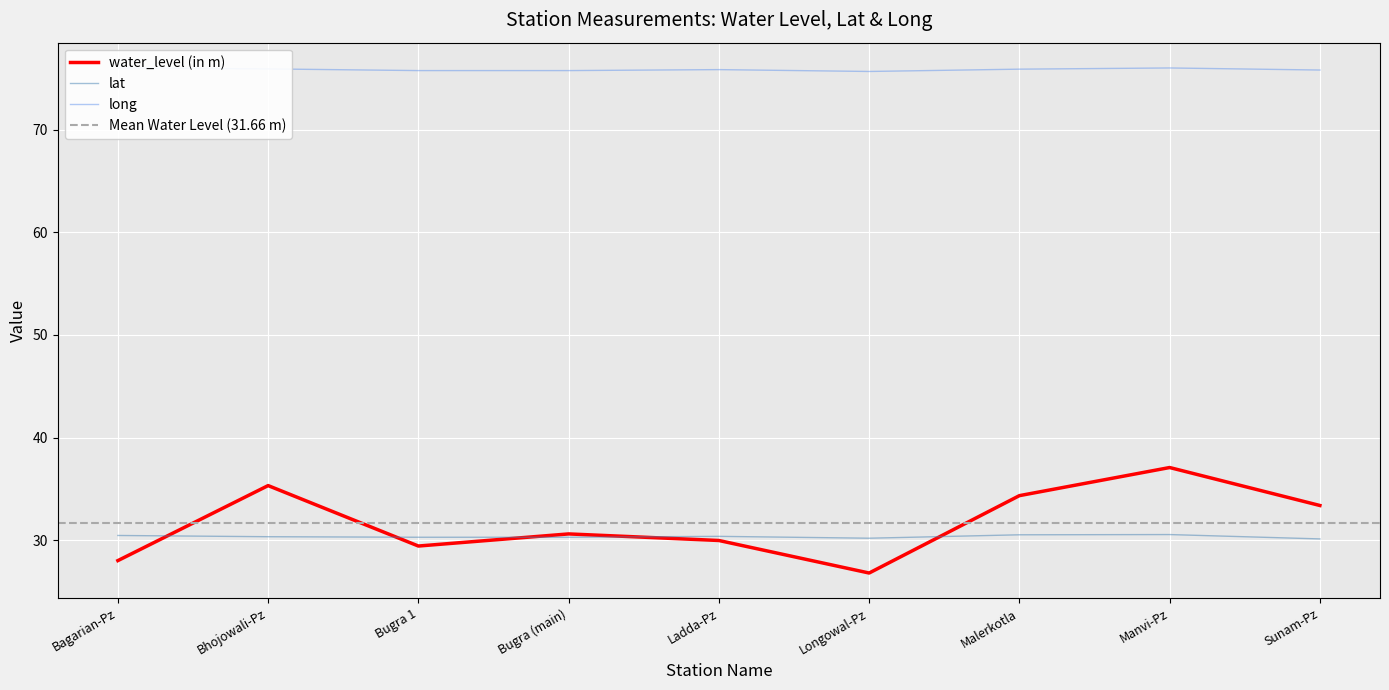

What is the value of the long point at the 6th from the left?

75.7